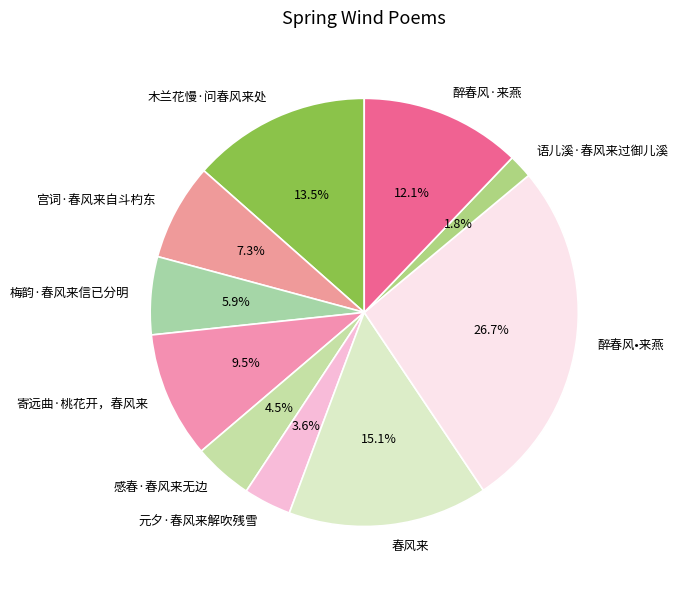

Does any single category account for the majority?

No